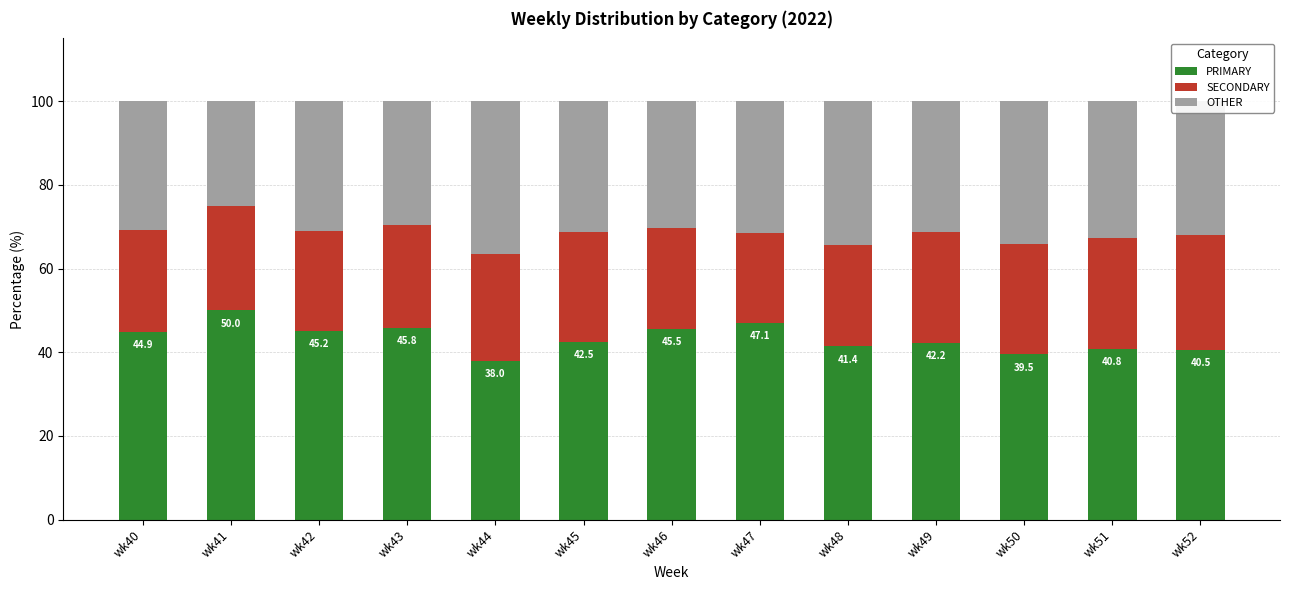

What is the sum of the PRIMARY values at wk42 and wk49?

87.4